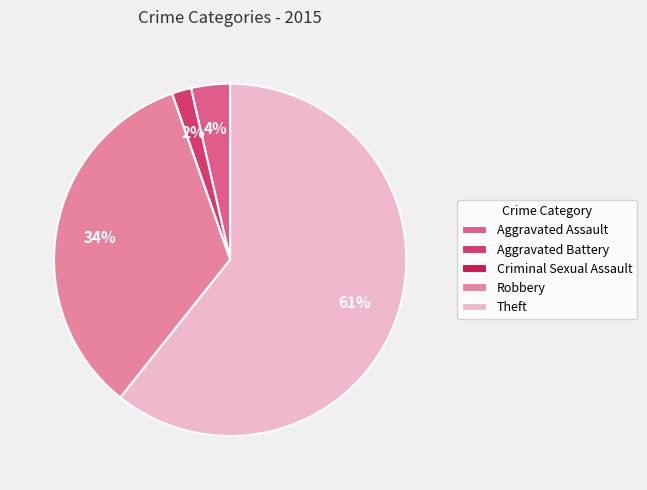

To the nearest percent, what is the combined percentage of Theft and Aggravated Assault?

64%